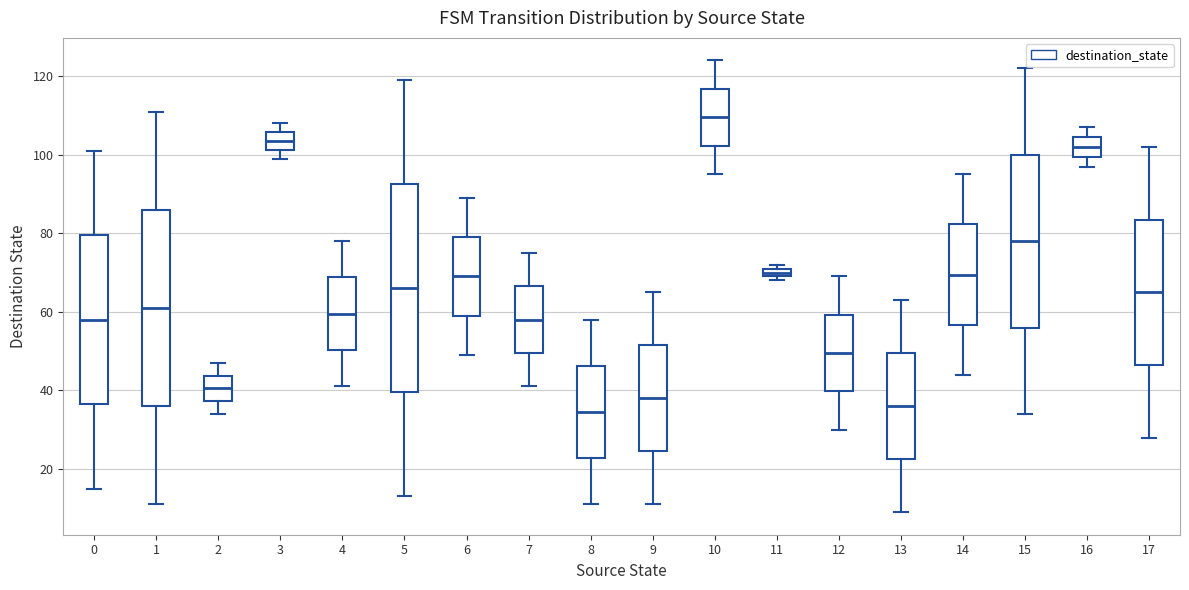

Which box is the tallest, from its lower edge to its upper edge?

5